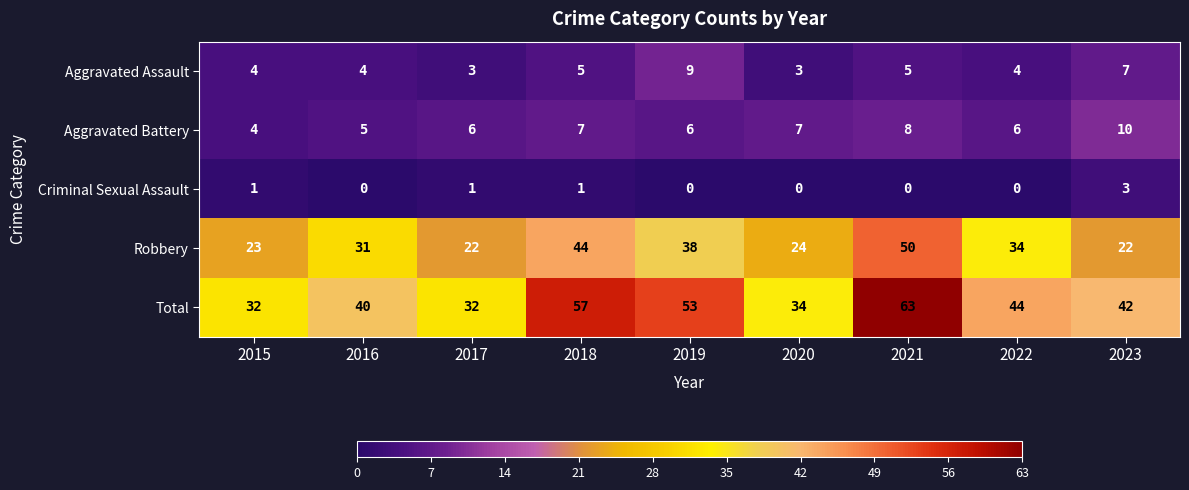

What is the total value across all series at 2016?

80